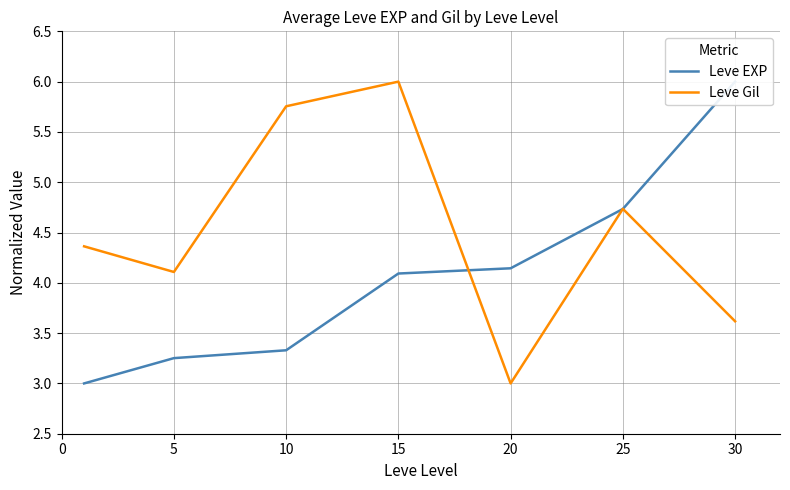

At which label does Leve EXP first exceed 4?

15